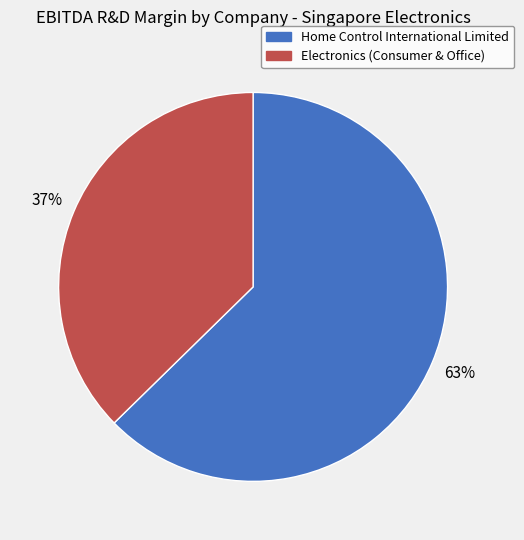

Which has a higher value, Electronics (Consumer & Office) or Home Control International Limited?

Home Control International Limited